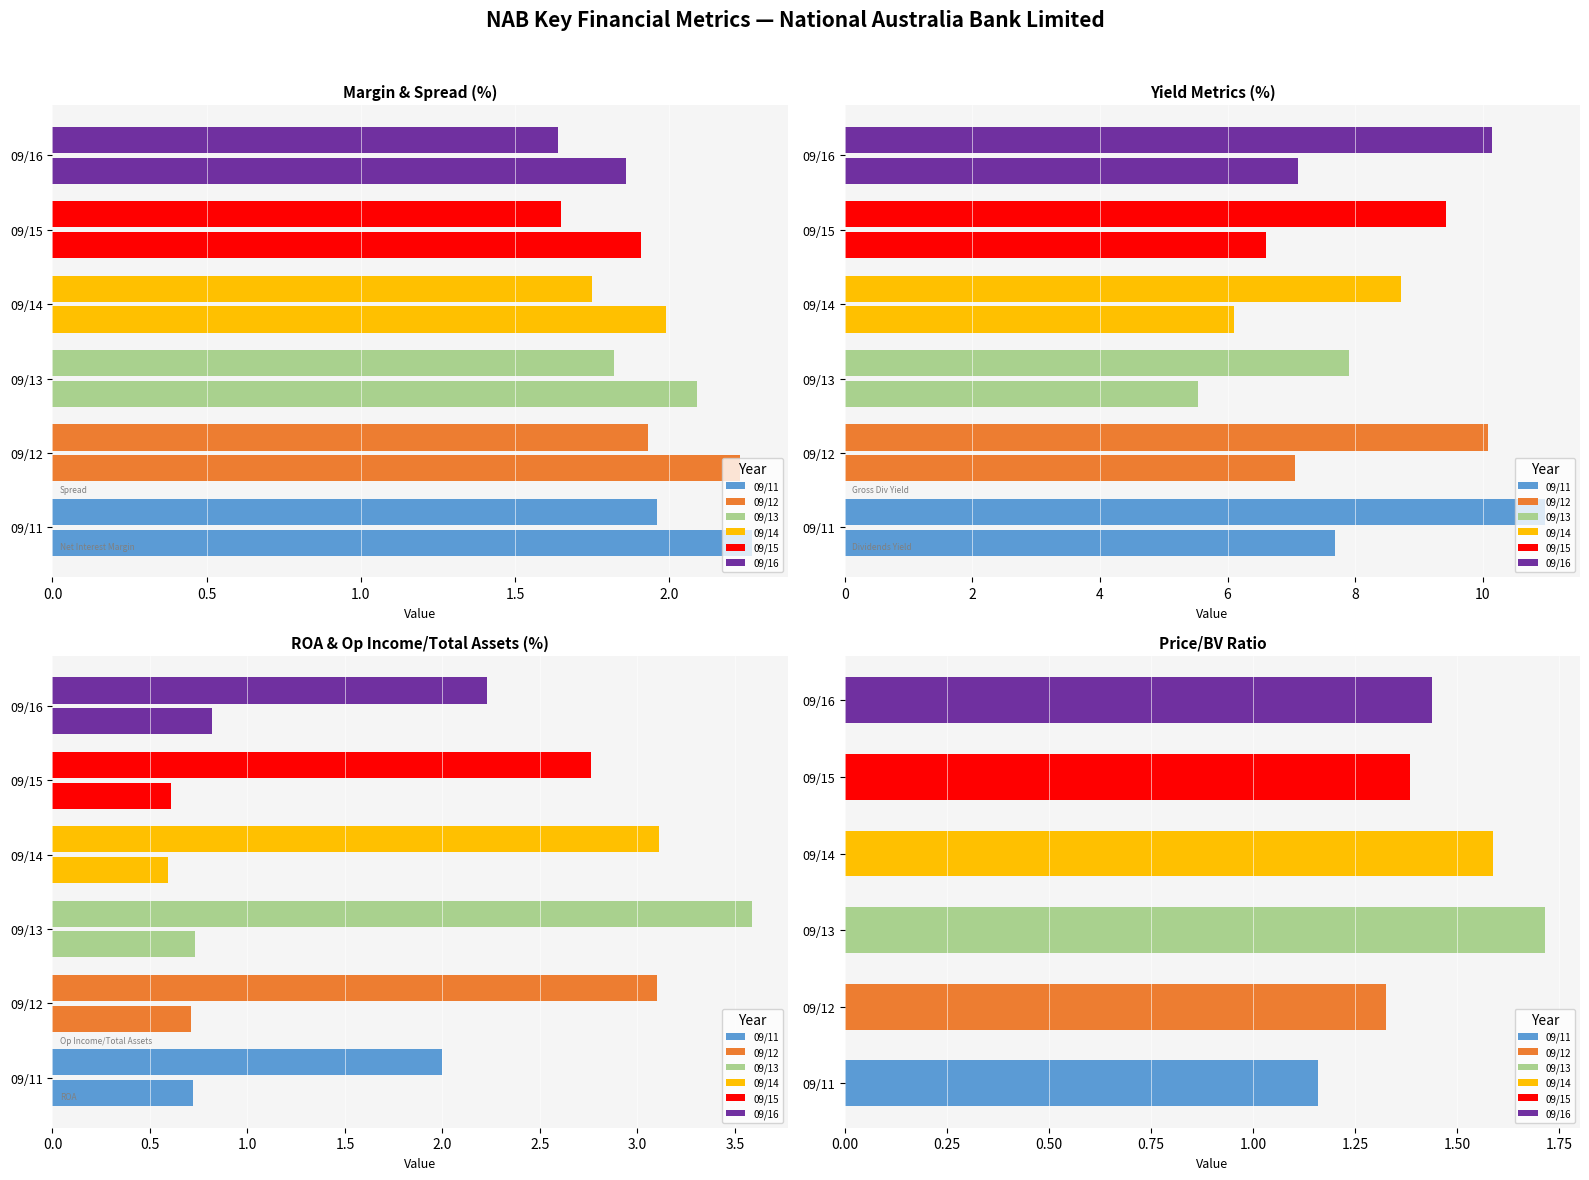

What is the smallest value displayed?

0.6